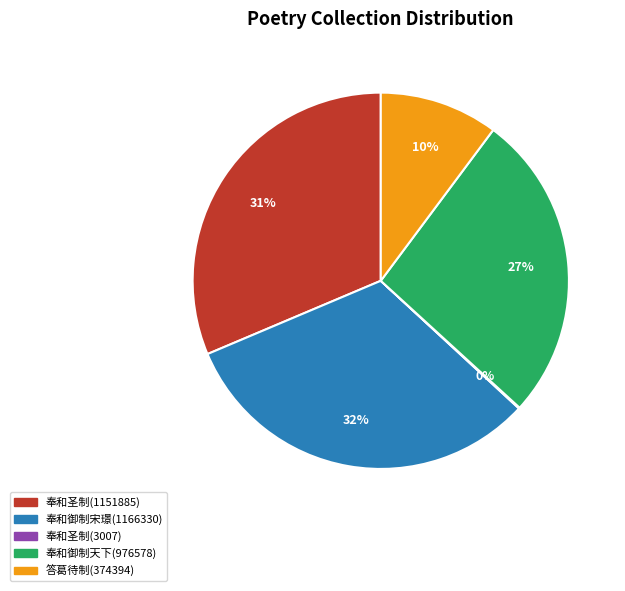

Do 奉和御制宋璟(1166330) and 答葛待制(374394) together represent more than half of the pie?

No